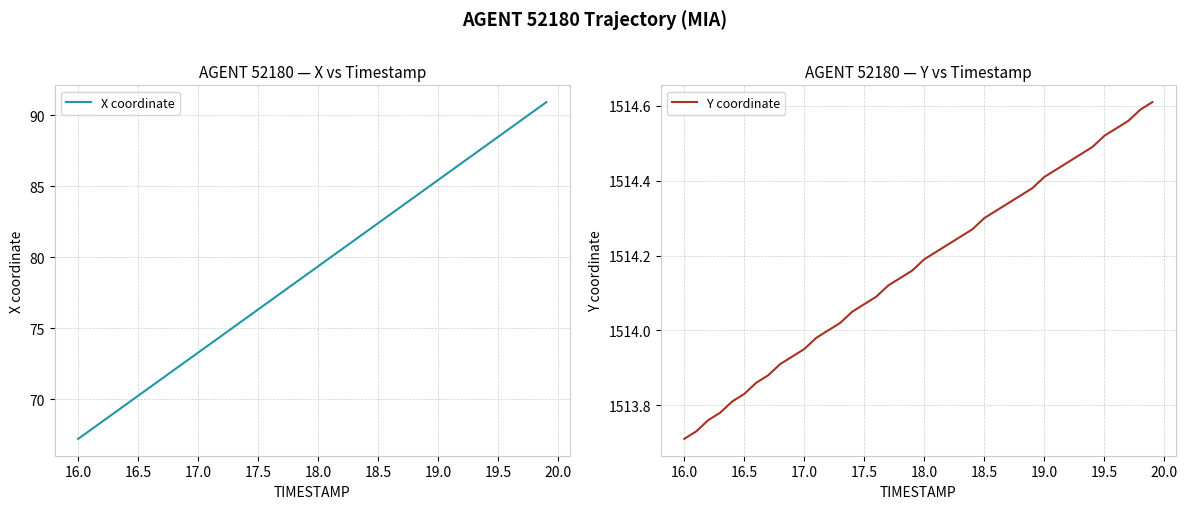

What is the difference between the maximum and minimum values in the X coordinate series?

23.7